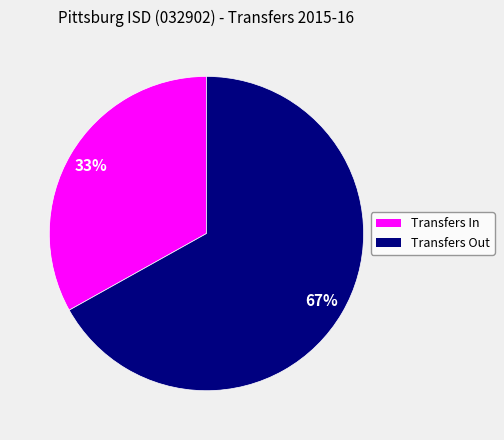

Does Transfers Out account for over 50% of the chart?

Yes